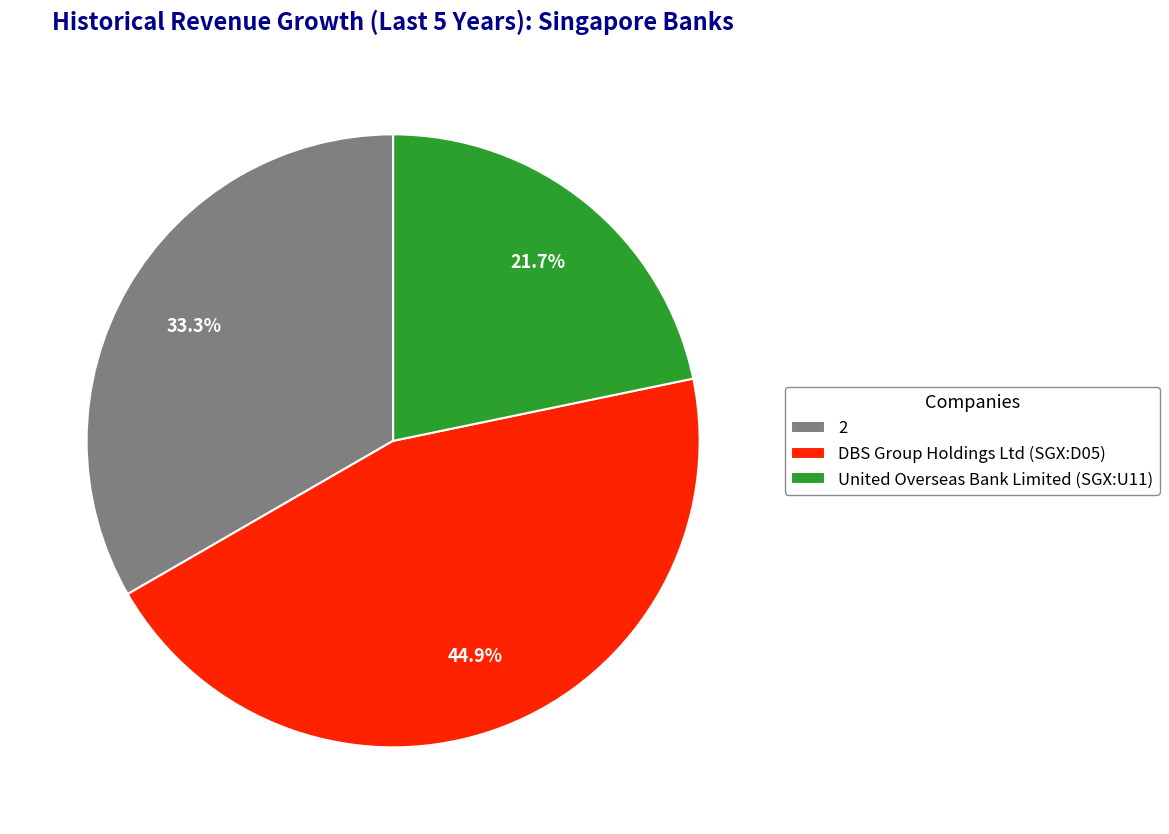

How many segments does this pie chart have?

3